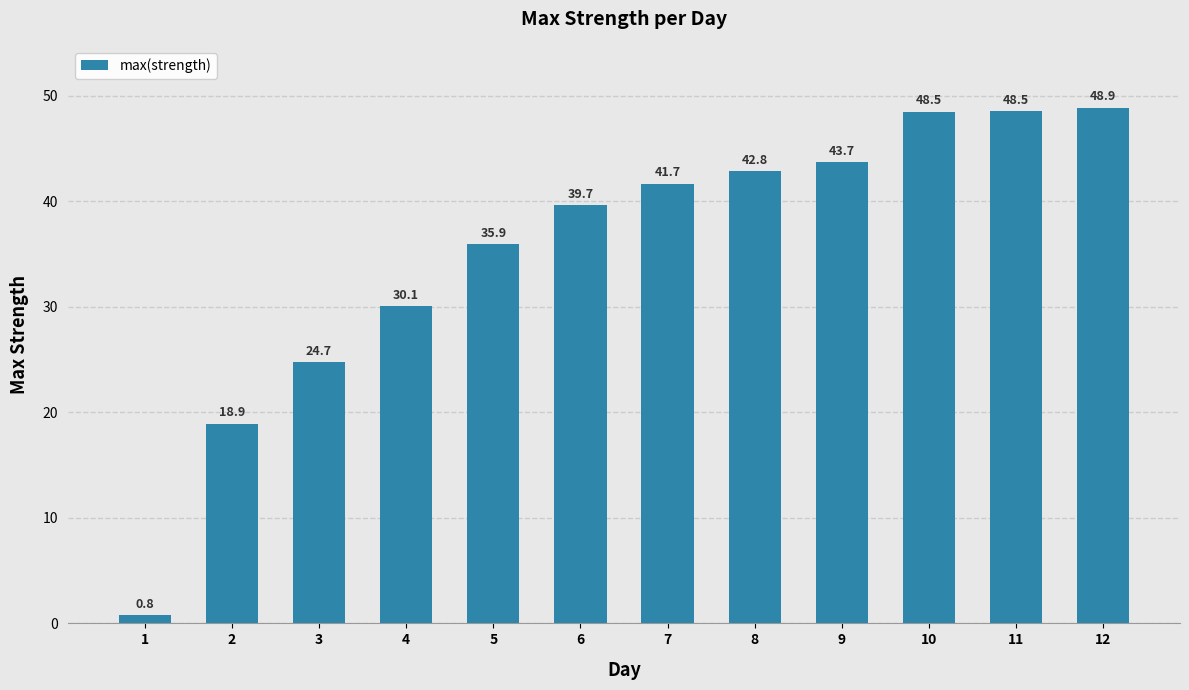

What is the difference between the values at 5 and 2?

17.0